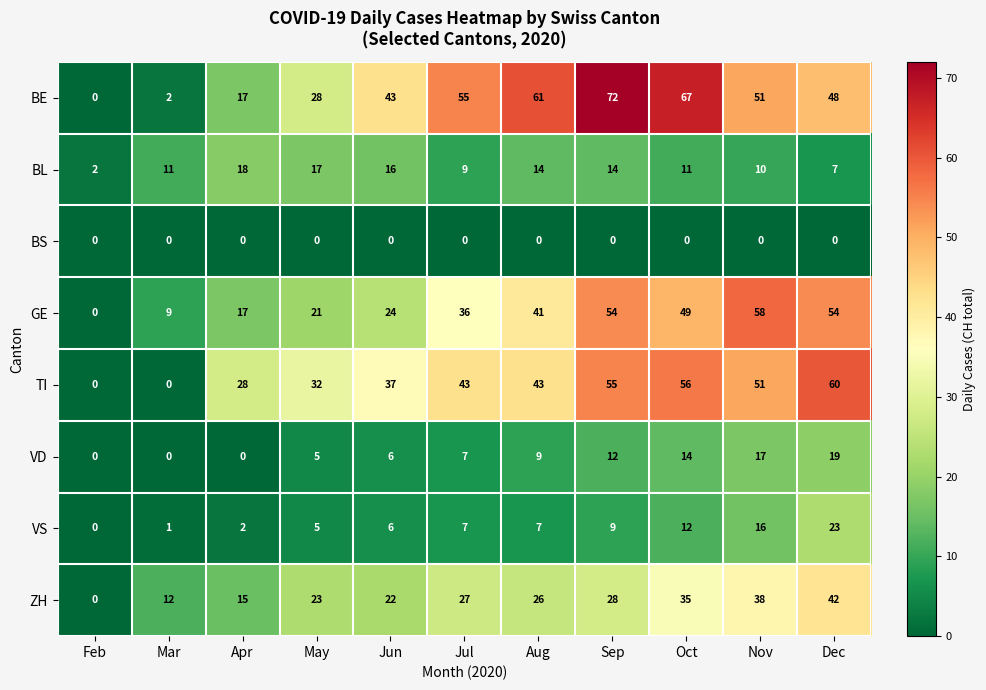

Where is VD nearest to the value 9?

Aug